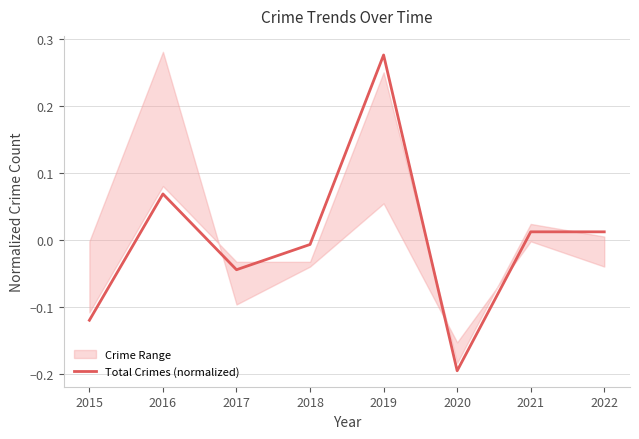

List the labels in order of value, largest first.

2019, 2016, 2021, 2022, 2018, 2017, 2015, 2020